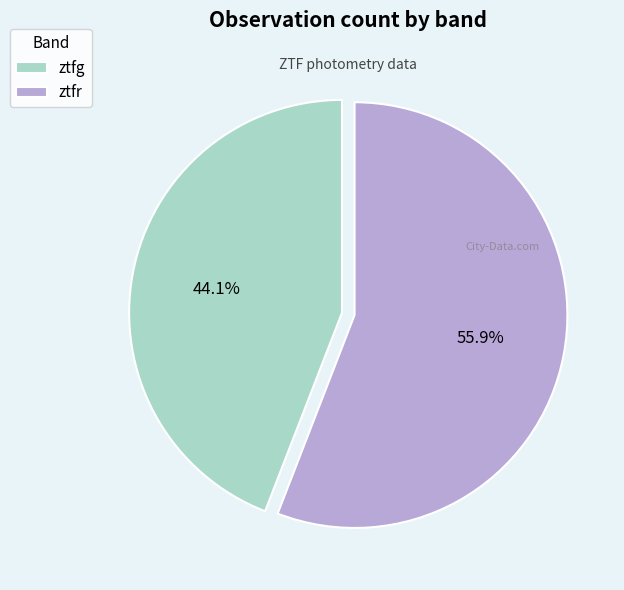

Which category has the biggest portion of the pie?

ztfr